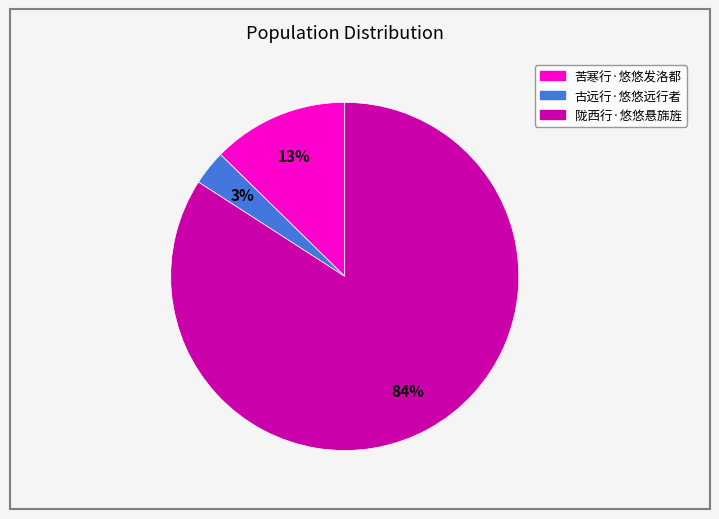

How many slices are in this pie chart?

3